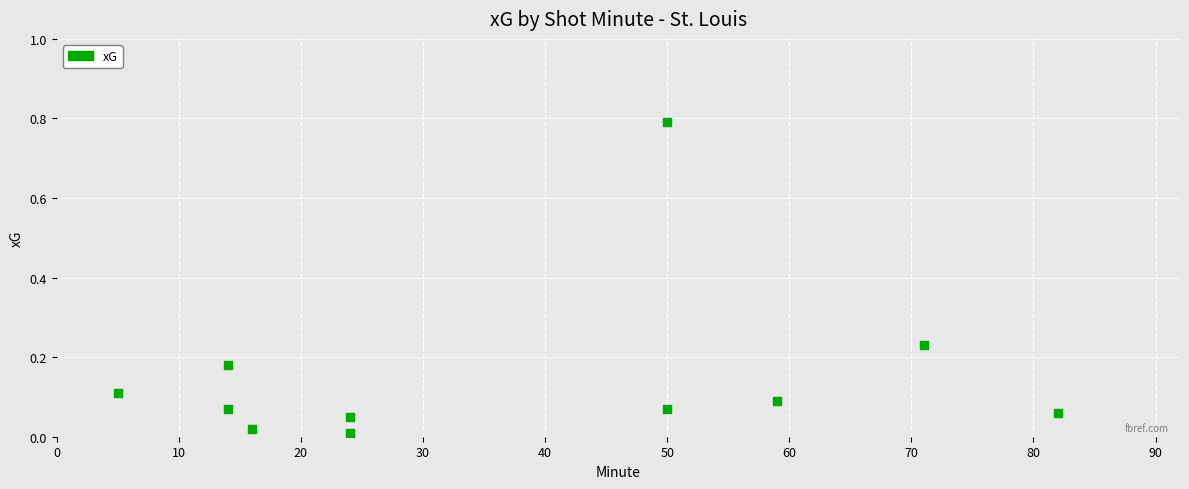

What is the range of X values (max minus min)?

77.0